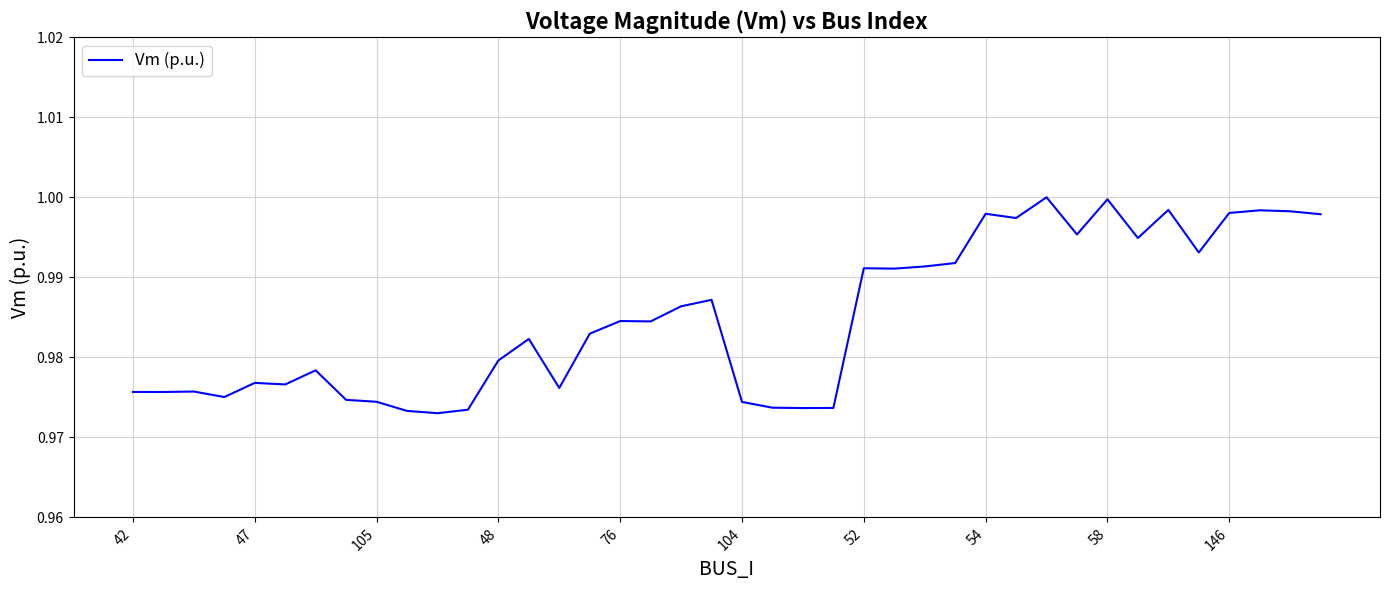

Which category has the lowest value across all series?

10